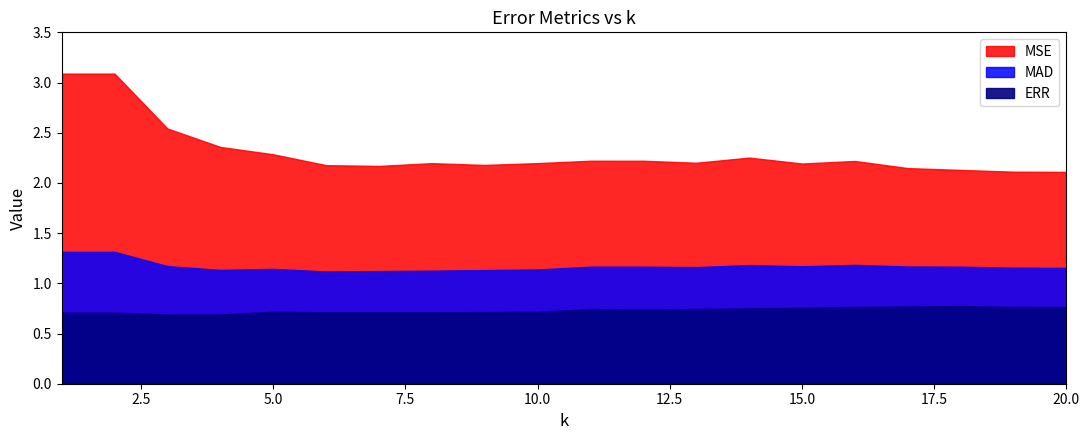

Reading left to right, list all the values displayed in this chart.

MAD: 1.3	1.3	1.2	1.1	1.1	1.1	1.1	1.1	1.1	1.1	1.2	1.2	1.2	1.2	1.2	1.2	1.2	1.2	1.2	1.2
MSE: 3.1	3.1	2.5	2.4	2.3	2.2	2.2	2.2	2.2	2.2	2.2	2.2	2.2	2.3	2.2	2.2	2.1	2.1	2.1	2.1
ERR: 0.7	0.7	0.7	0.7	0.7	0.7	0.7	0.7	0.7	0.7	0.7	0.7	0.7	0.8	0.8	0.8	0.8	0.8	0.8	0.8